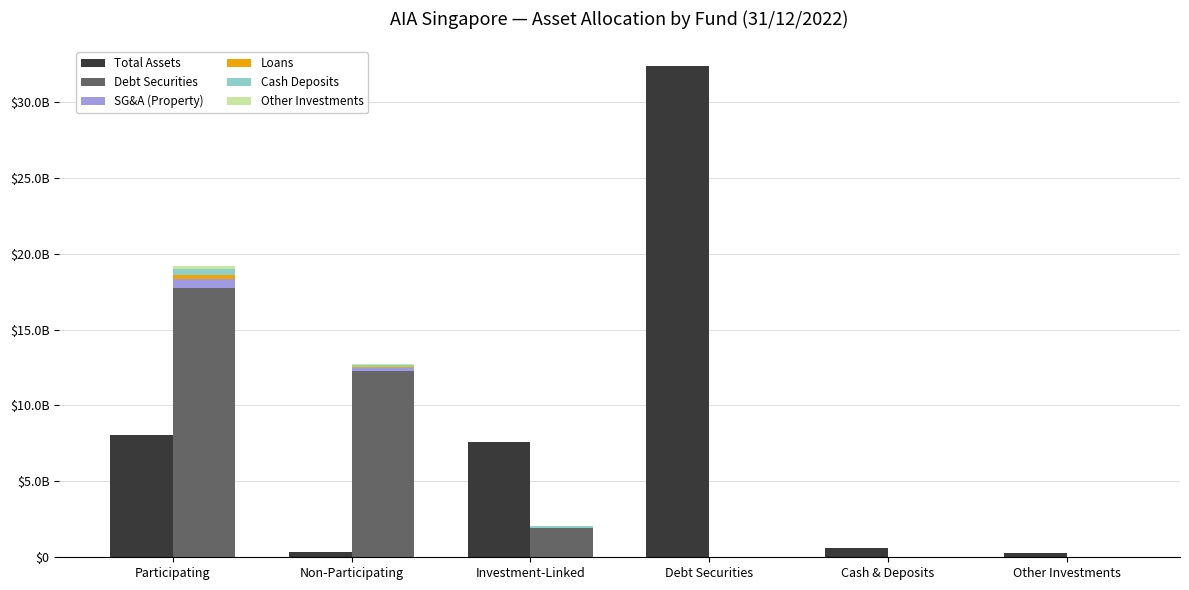

Does the chart contain any negative values?

No